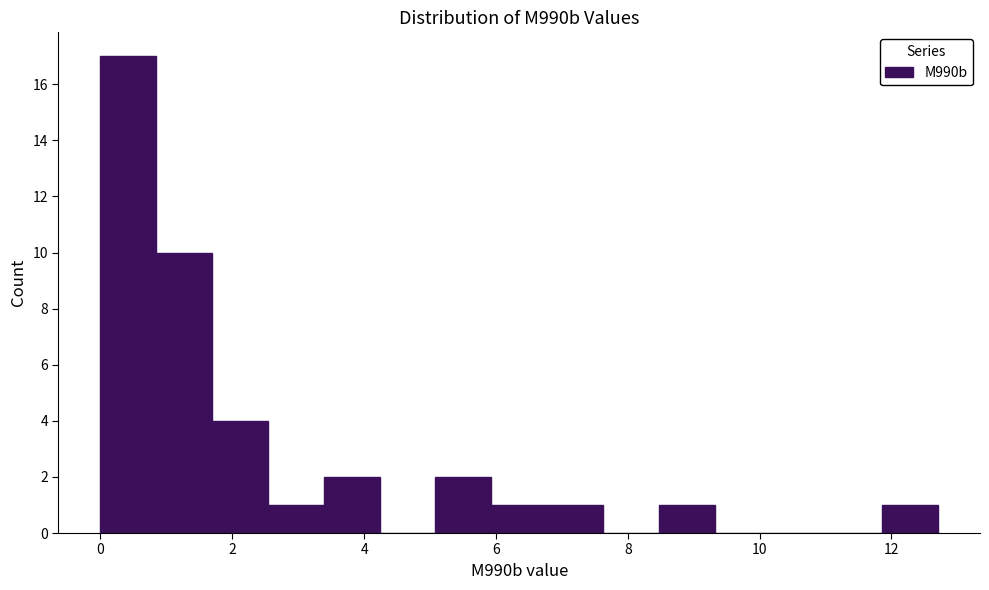

Over which range of the x-axis is the bar tallest?

0.0 to 0.8